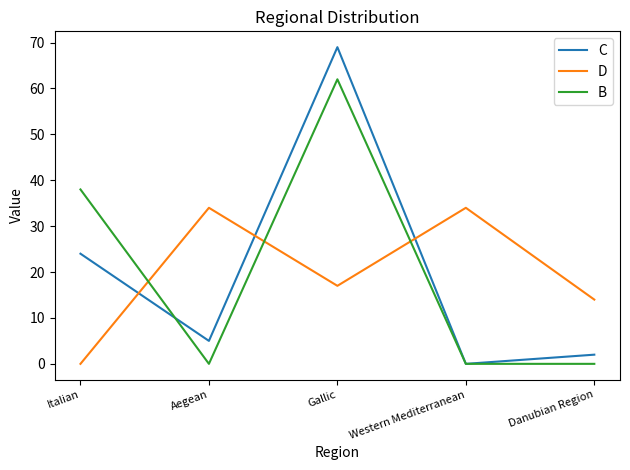

What is the difference between the maximum and minimum values in the B series?

62